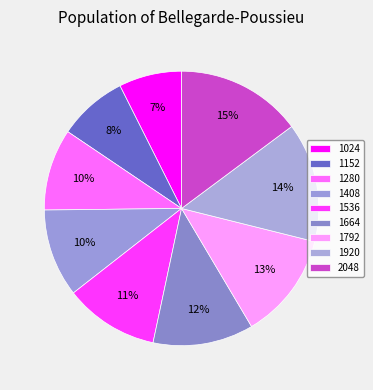

The 1920 slice represents 14% of the pie. True or false?

True